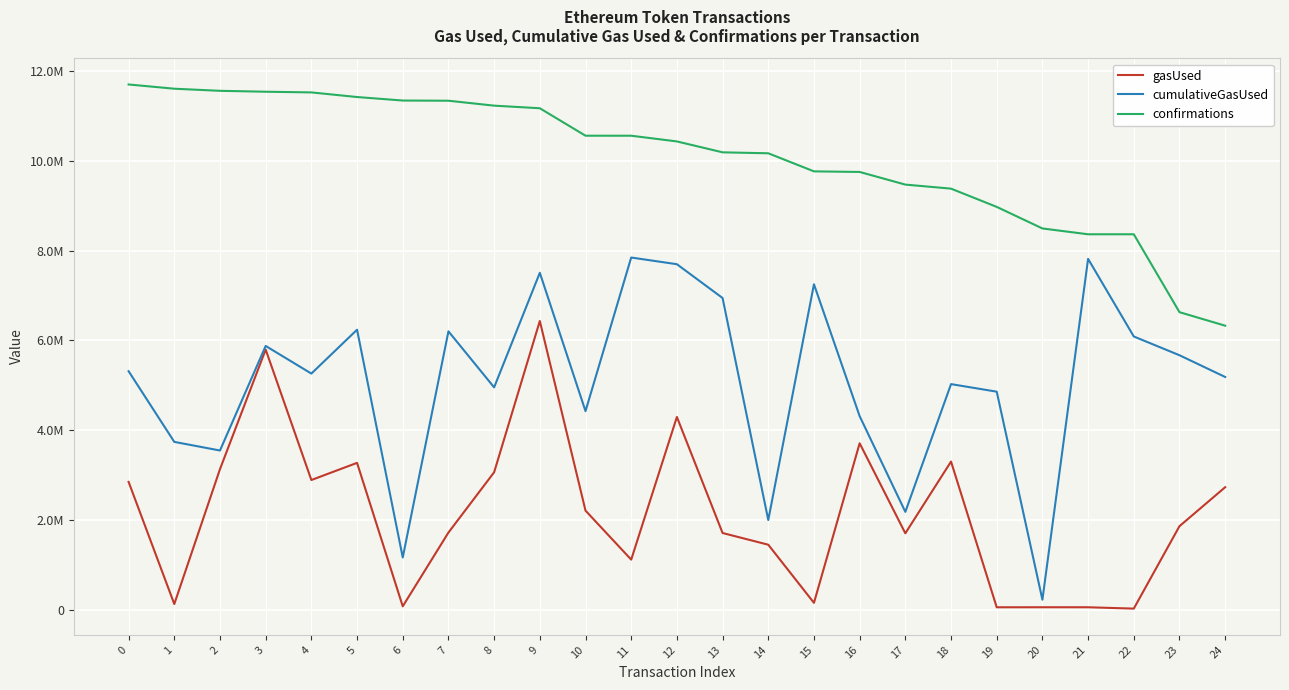

What are all the series names shown in the legend?

gasUsed, cumulativeGasUsed, confirmations